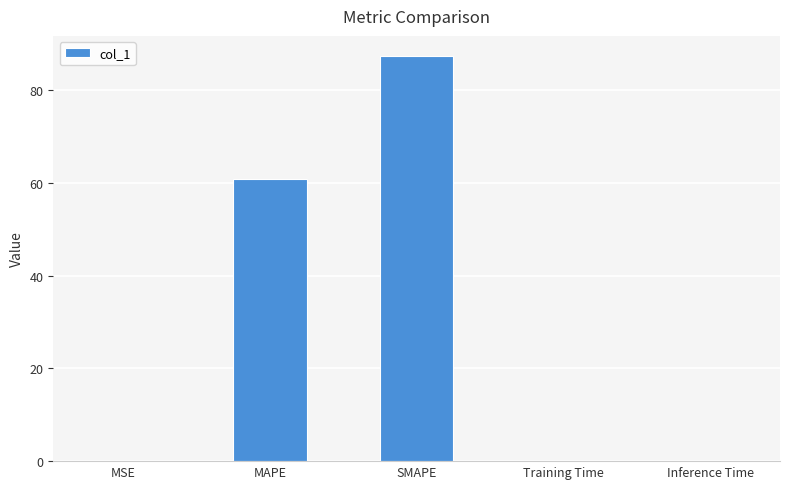

Which label corresponds to the largest value in the chart?

SMAPE